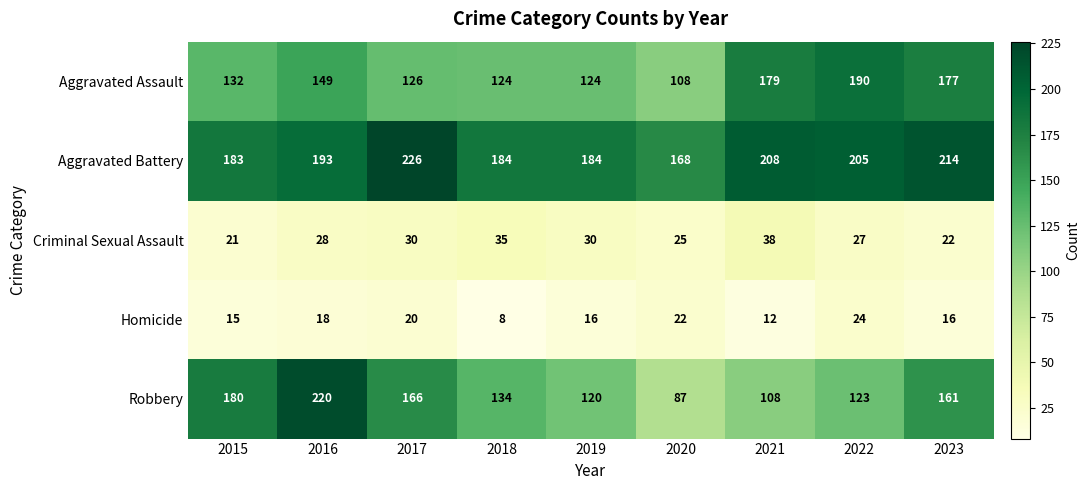

What is the maximum value shown in the chart?

226